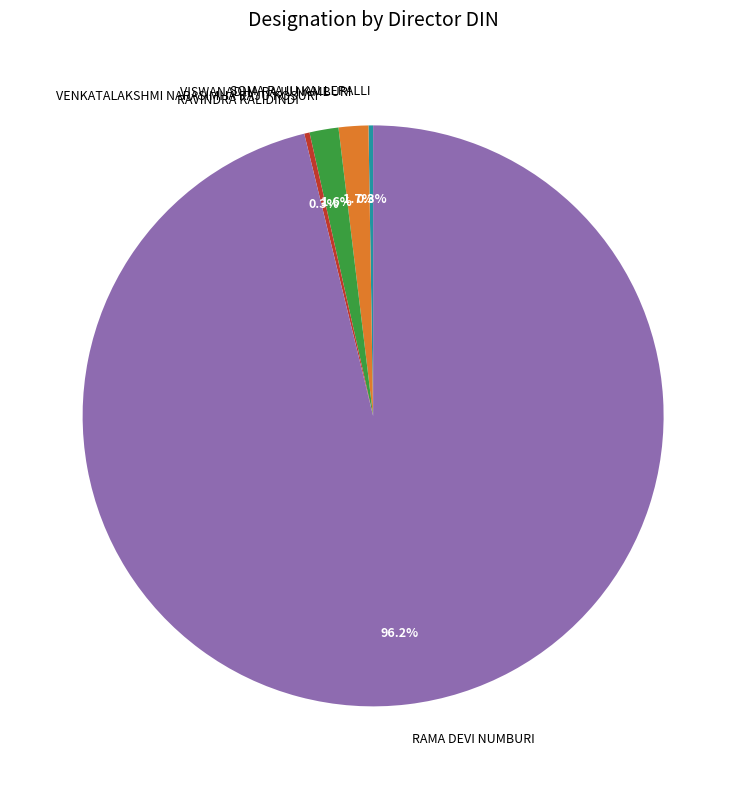

Does any single category account for the majority?

Yes